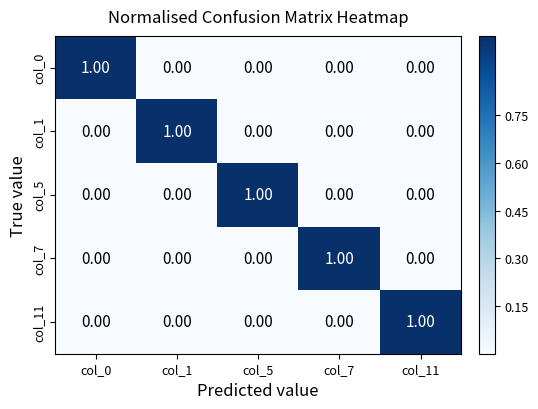

At how many categories does at least one series exceed 0?

5